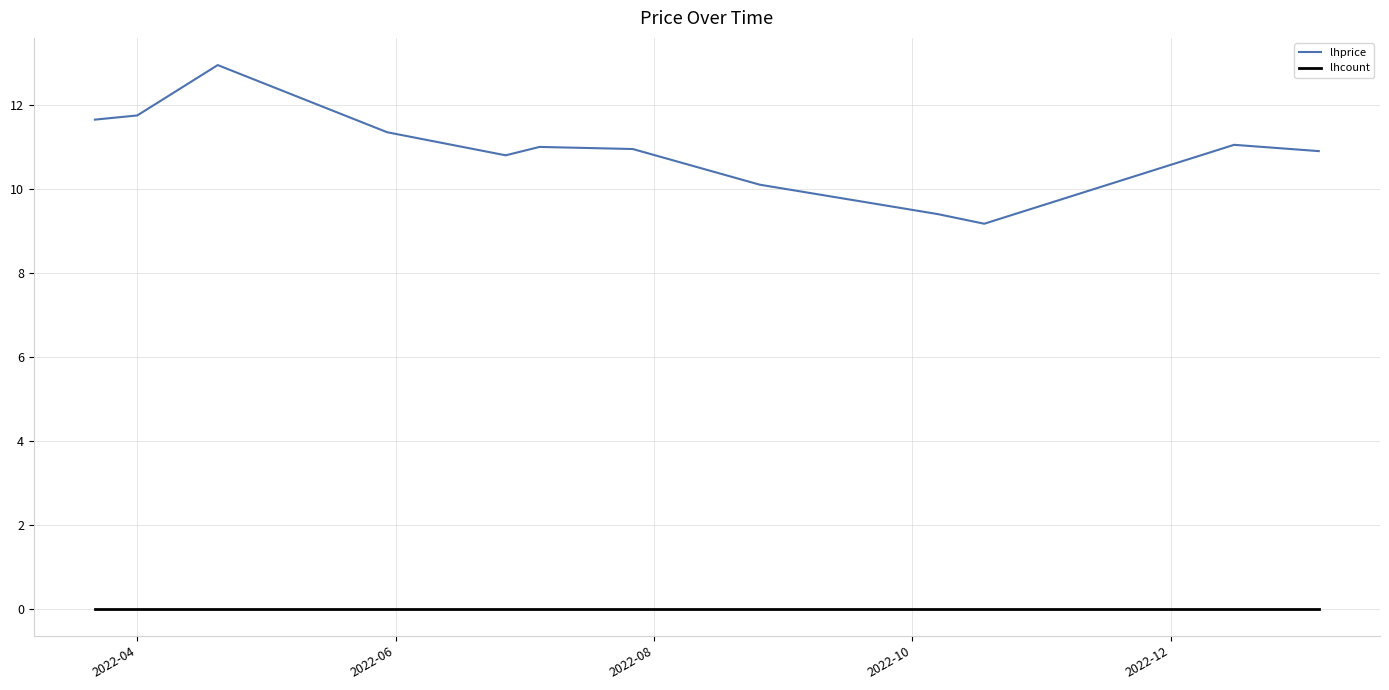

Which series has the largest total across all categories?

lhprice